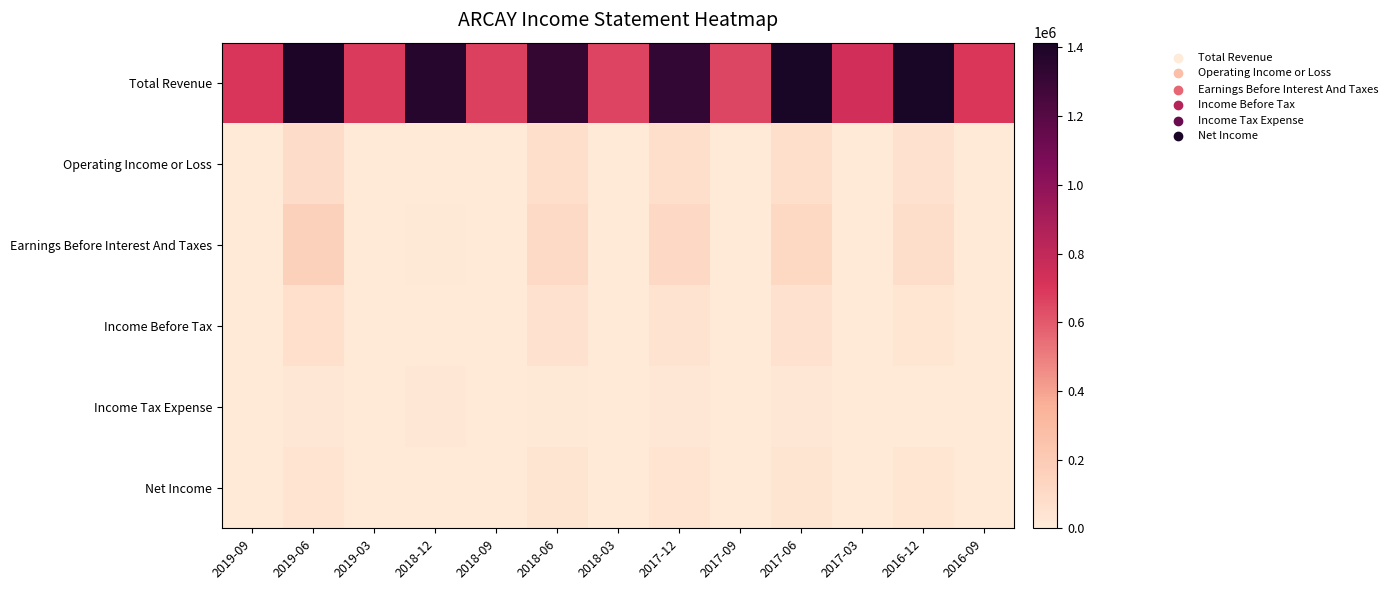

Rank the series by their maximum value, from lowest to highest.

Income Tax Expense, Net Income, Income Before Tax, Operating Income or Loss, Earnings Before Interest And Taxes, Total Revenue